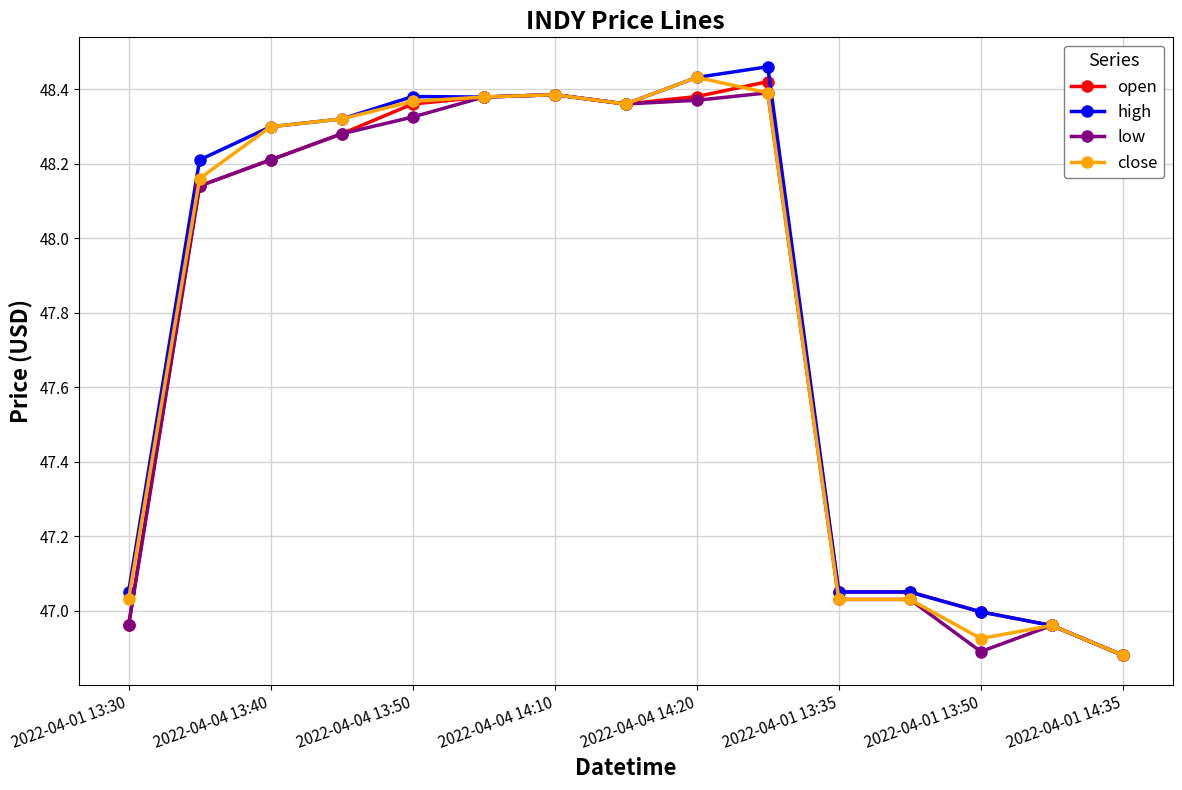

True or false: high has more than 1 interior local peaks.

True